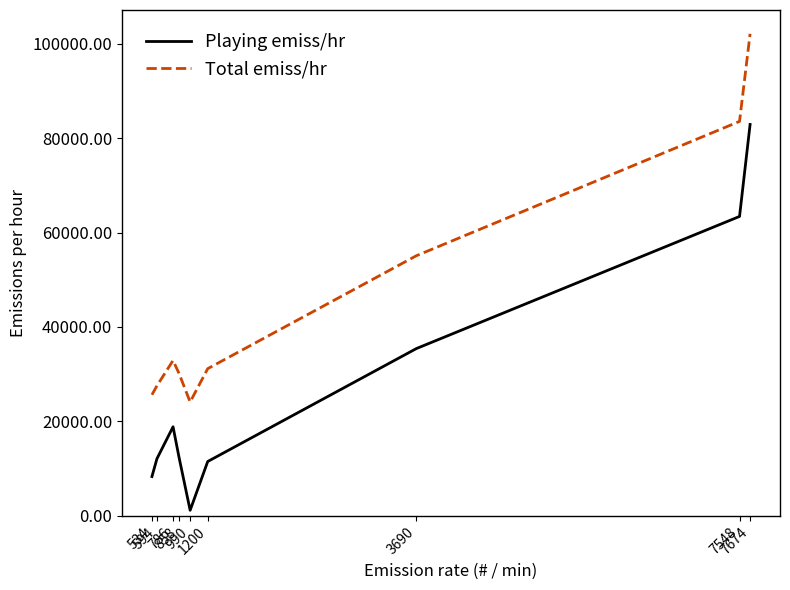

In Total emiss/hr, how many points are lower than both neighbors (excluding endpoints)?

1